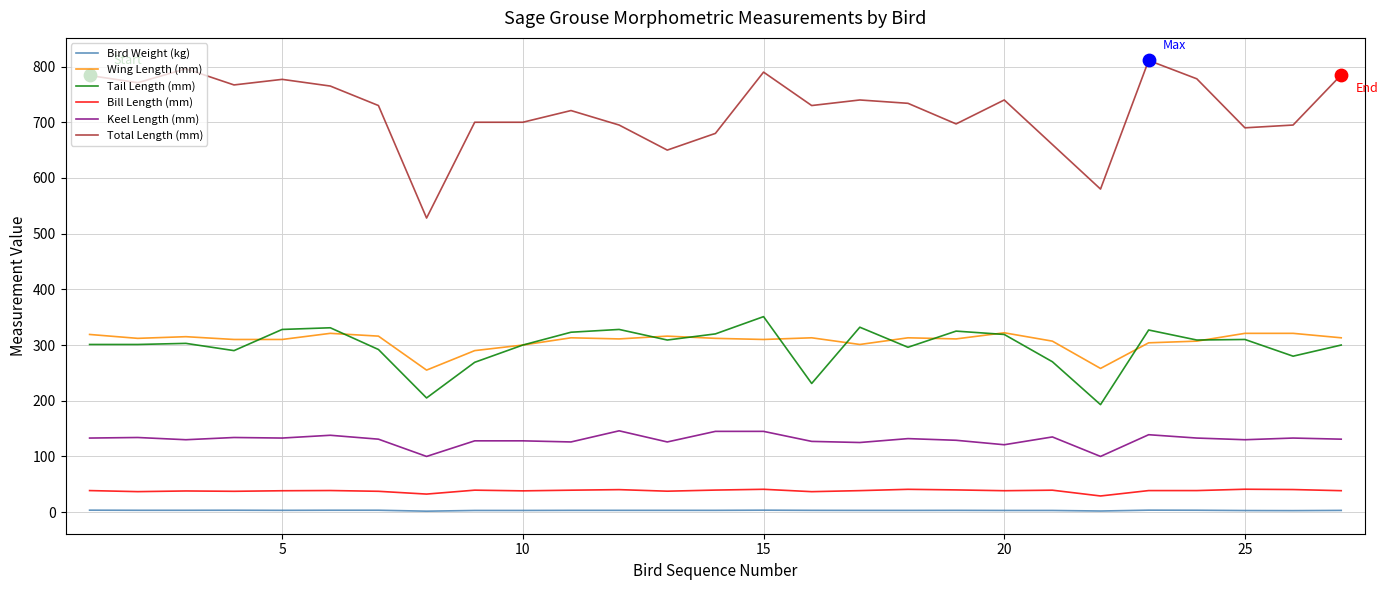

Which series has the widest spread of values?

Total Length (mm)